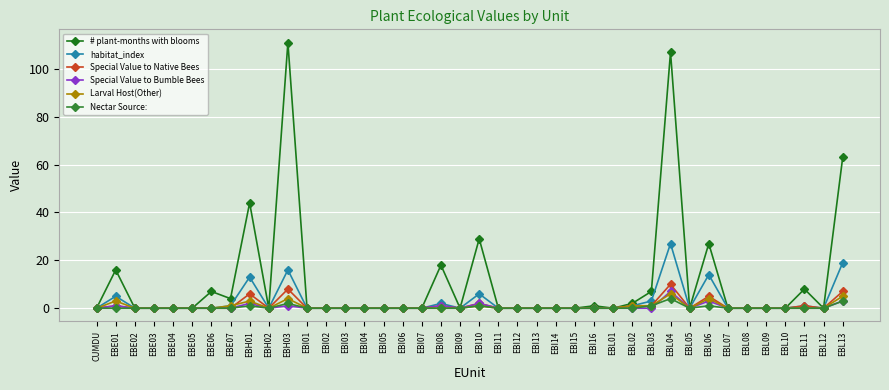

Rank the categories by Special Value to Native Bees value from lowest to highest.

CUMDU, EBE02, EBE03, EBE04, EBE05, EBE06, EBE07, EBH02, EBI01, EBI02, EBI03, EBI04, EBI05, EBI06, EBI07, EBI09, EBI11, EBI12, EBI13, EBI14, EBI15, EBI16, EBL01, EBL05, EBL07, EBL08, EBL09, EBL10, EBL12, EBE01, EBI08, EBL02, EBL03, EBL11, EBI10, EBL06, EBH01, EBL13, EBH03, EBL04